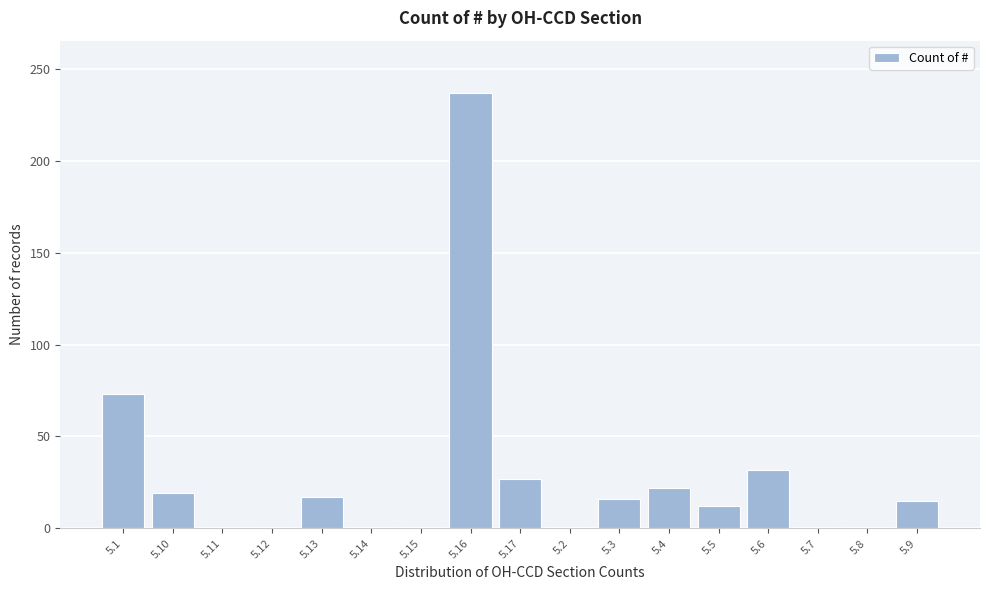

Which has a higher value, 5.13 or 5.1?

5.1